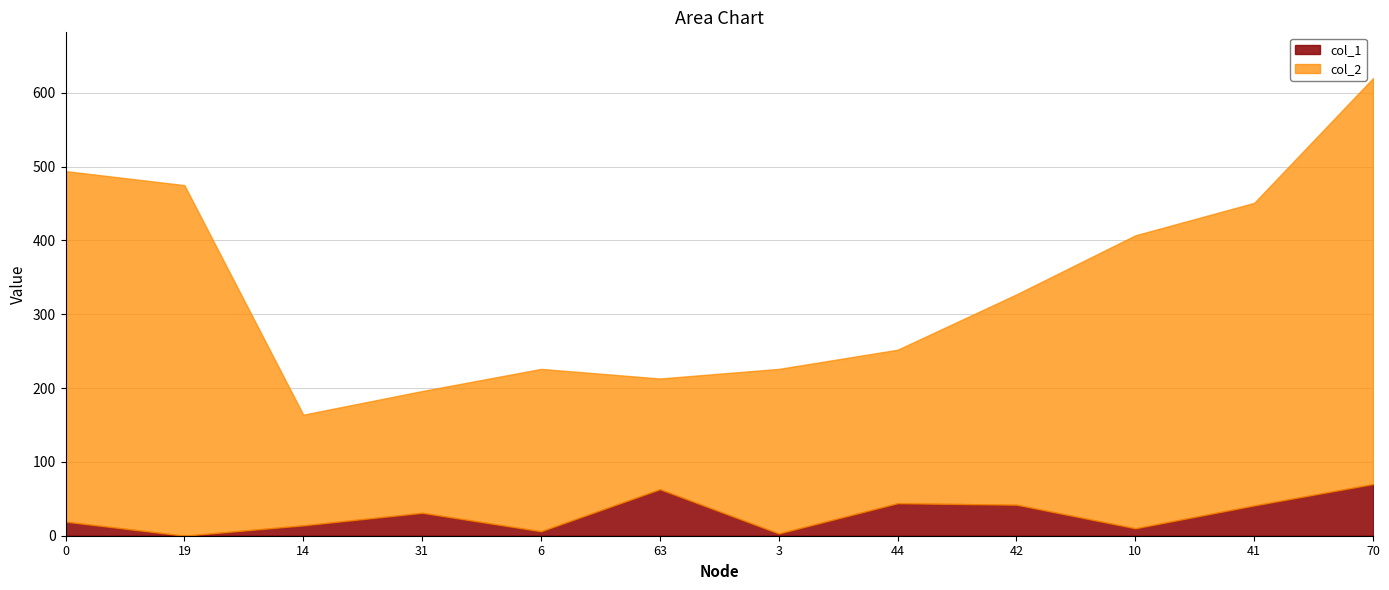

How many data points does each series have?

12